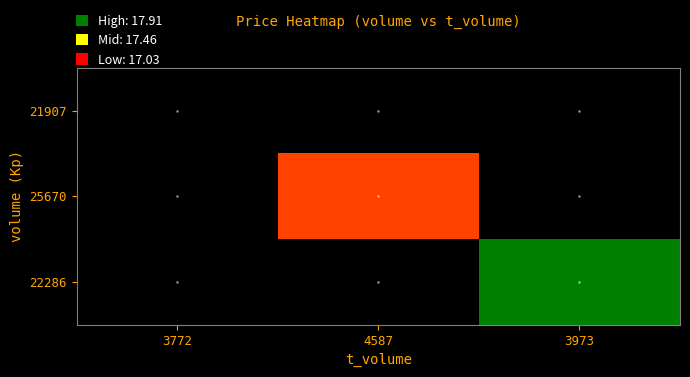

At how many categories does at least one series exceed 10?

3